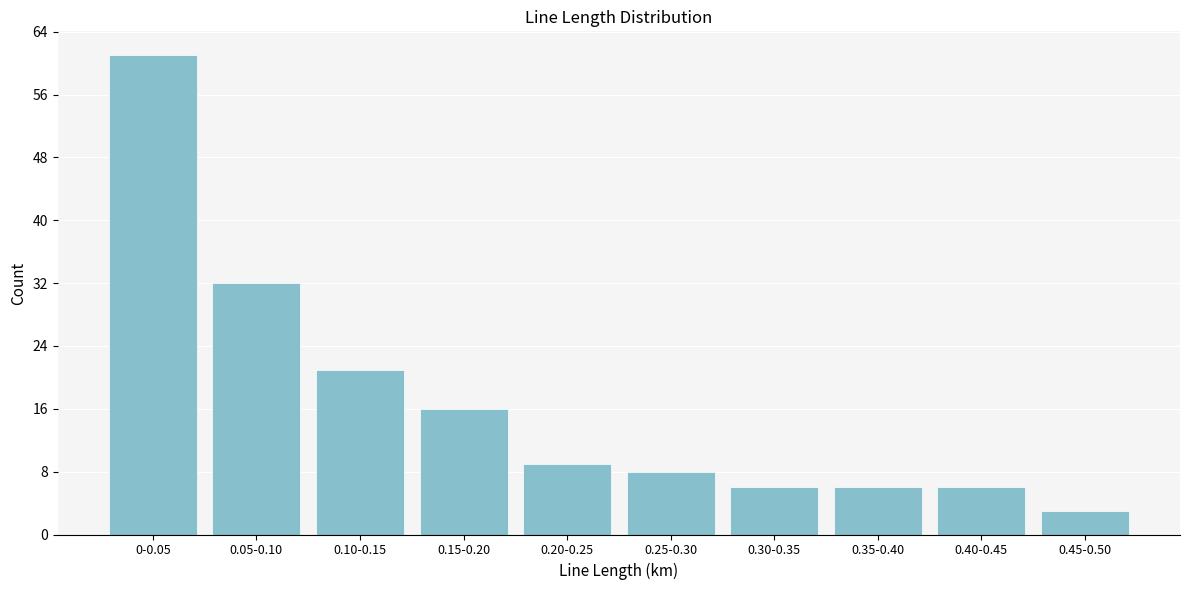

Reading left to right, what are all the values shown in this chart?

0-0.05=61	0.05-0.10=32	0.10-0.15=21	0.15-0.20=16	0.20-0.25=9	0.25-0.30=8	0.30-0.35=6	0.35-0.40=6	0.40-0.45=6	0.45-0.50=3